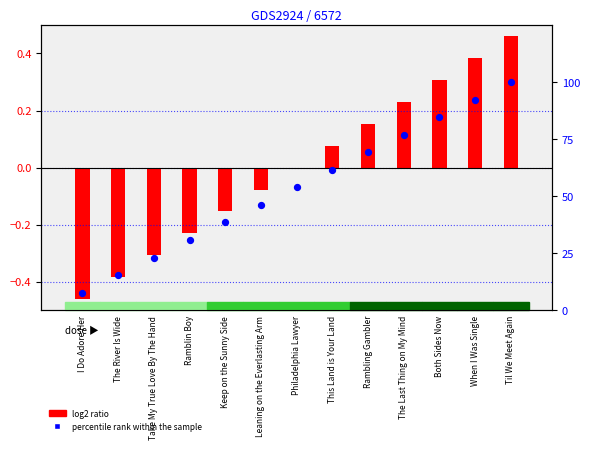

What is the total value across all series at Rambling Gambler?

69.4